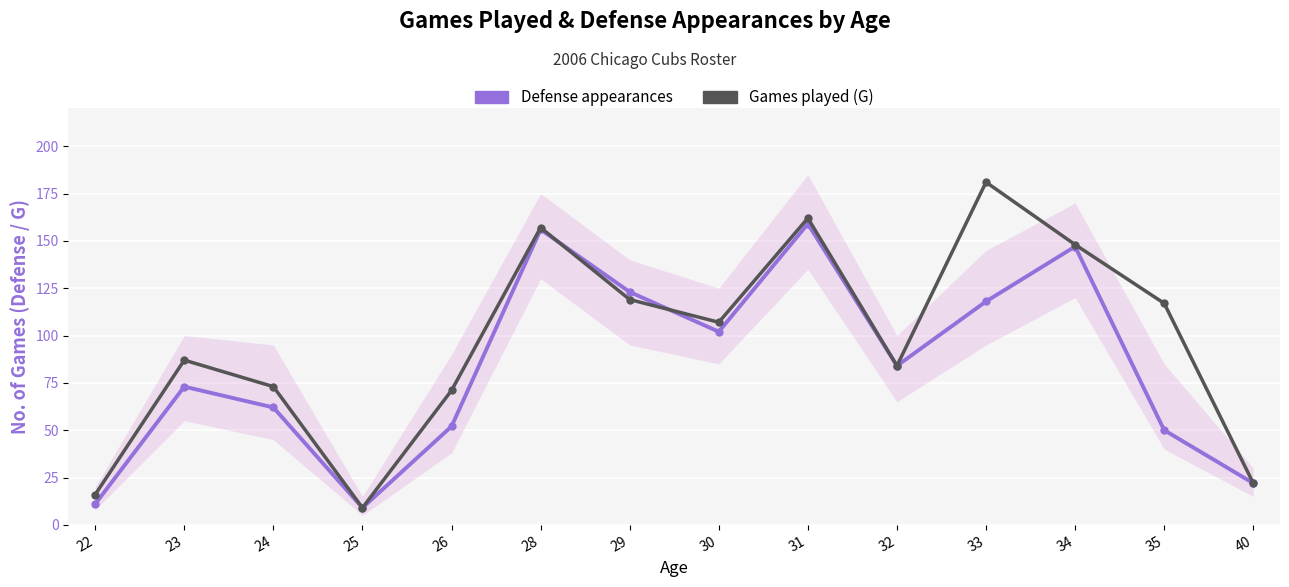

List the labels in order of Defense appearances value, smallest first.

25, 22, 40, 35, 26, 24, 23, 32, 30, 33, 29, 34, 28, 31